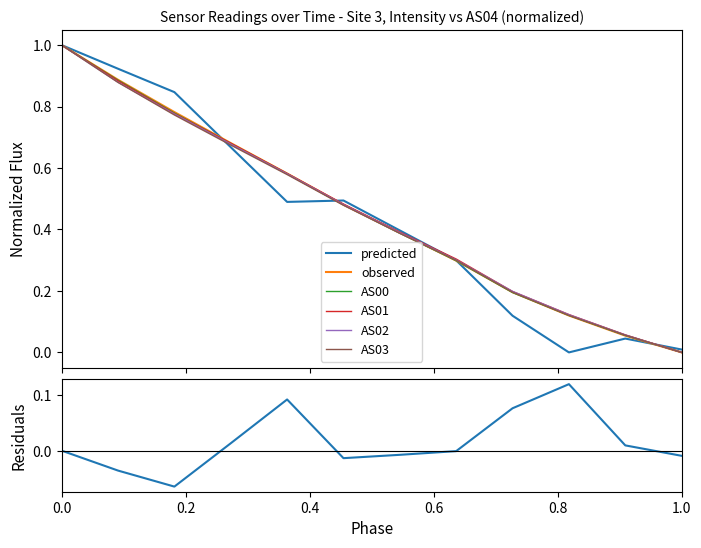

Which series ends up on top after the final intersection of AS02 and AS00?

AS02